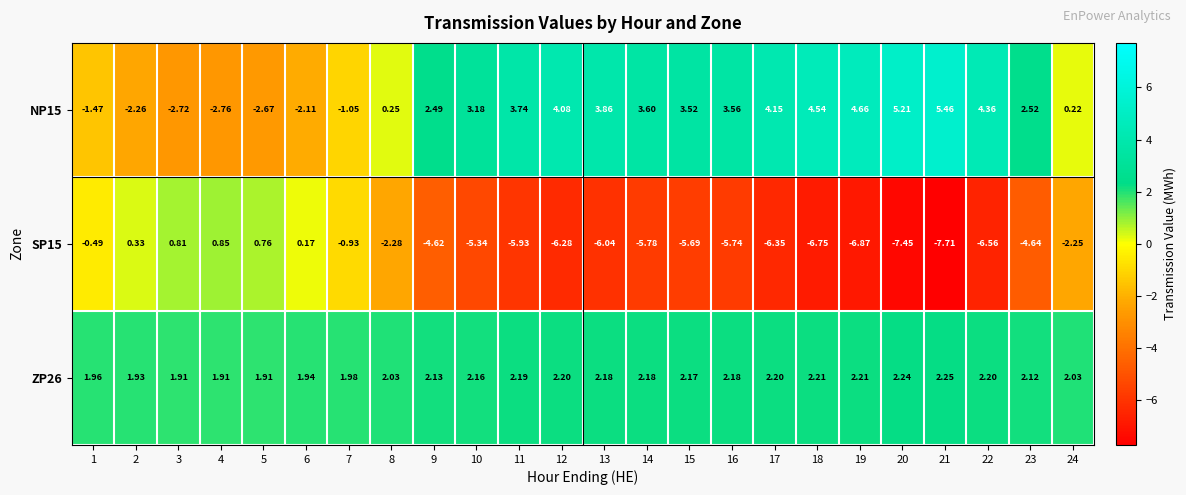

Count the number of categories in the chart.

24